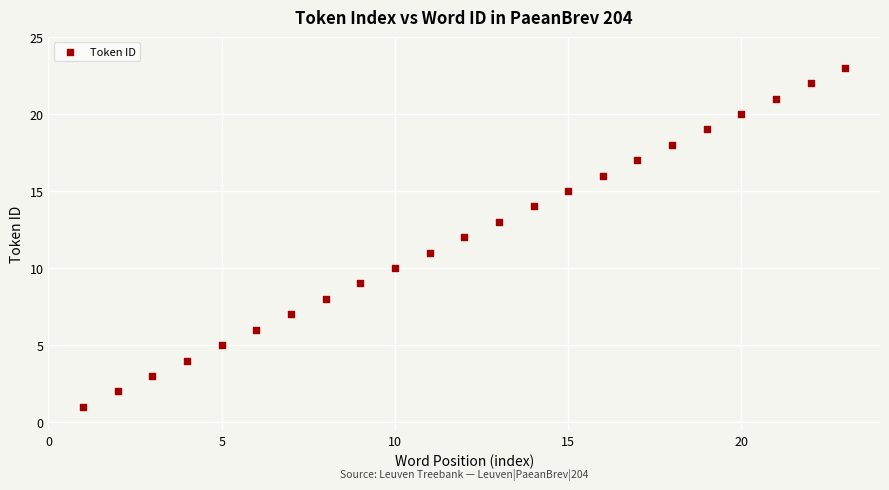

What is the range of X values (max minus min)?

22